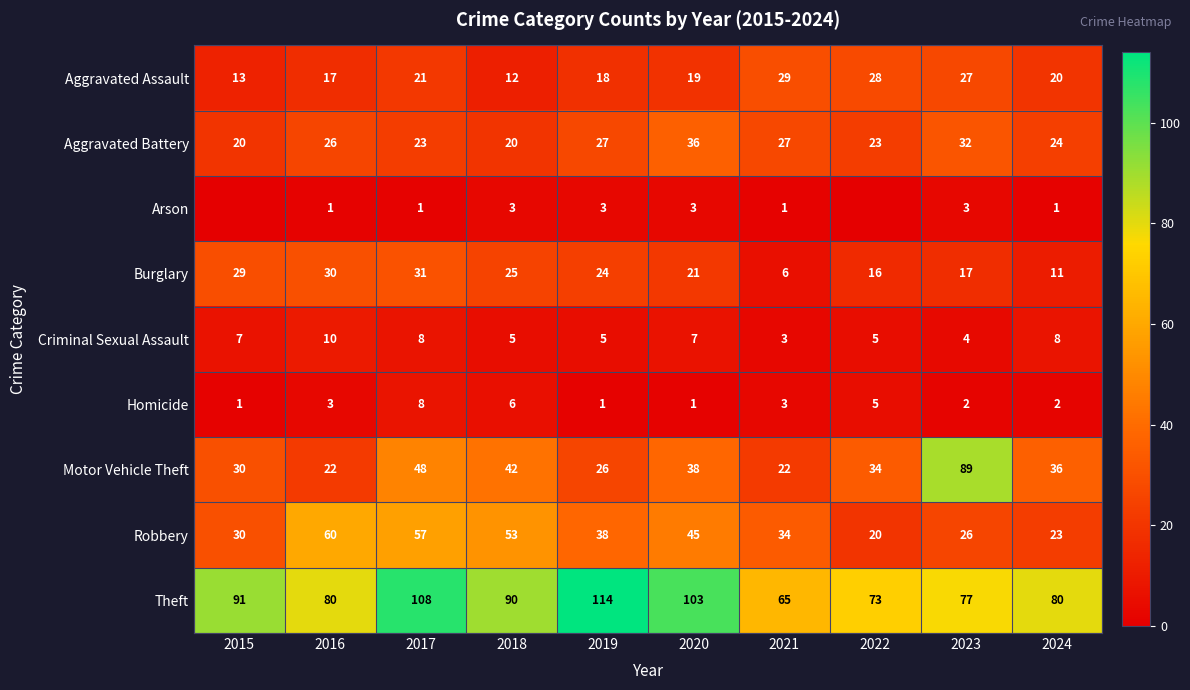

The value of Aggravated Assault at 2024 is 20. True or false?

True